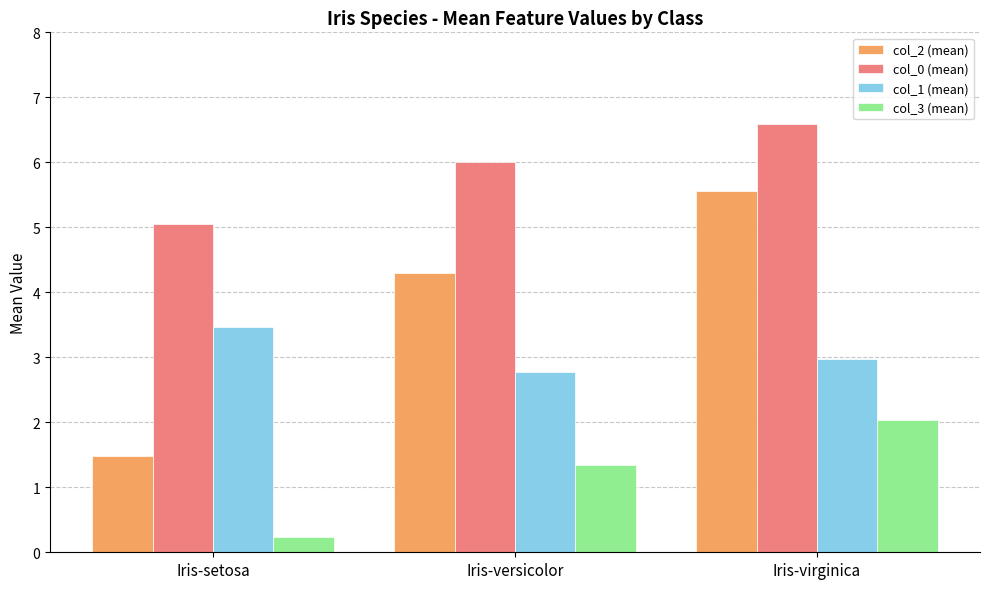

What are all the series names shown in the legend?

col_2 (mean), col_0 (mean), col_1 (mean), col_3 (mean)